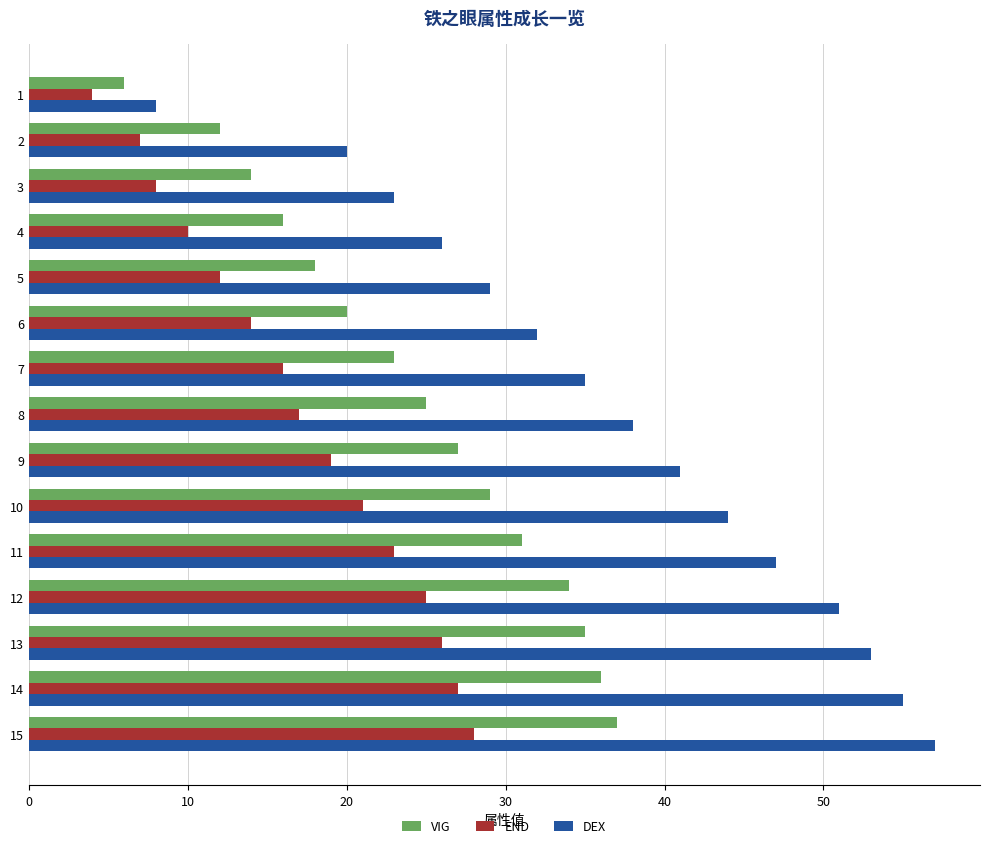

Which series changed the most between 4 and 7?

DEX